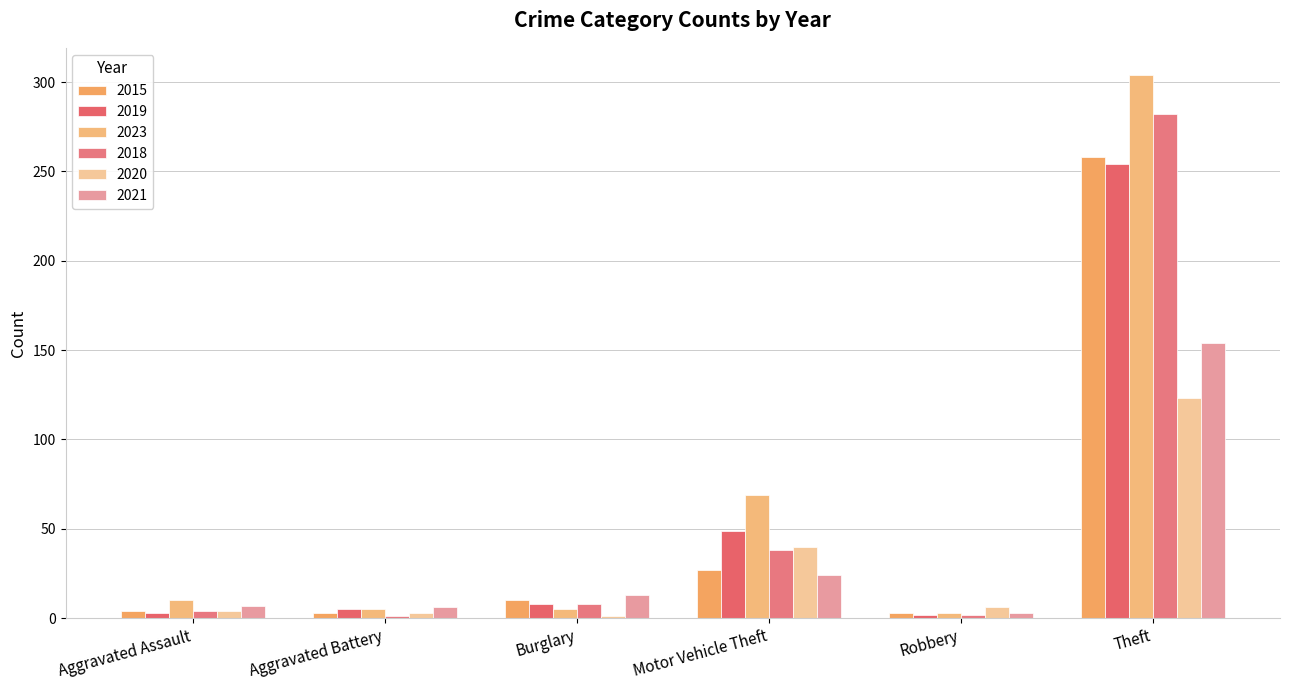

How many groups of bars are there?

6